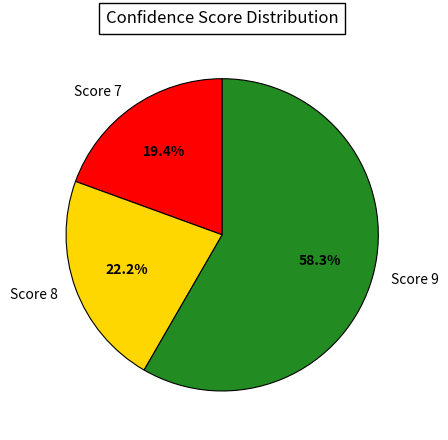

What is the ratio of the value at Score 7 to the value at Score 8?

0.9